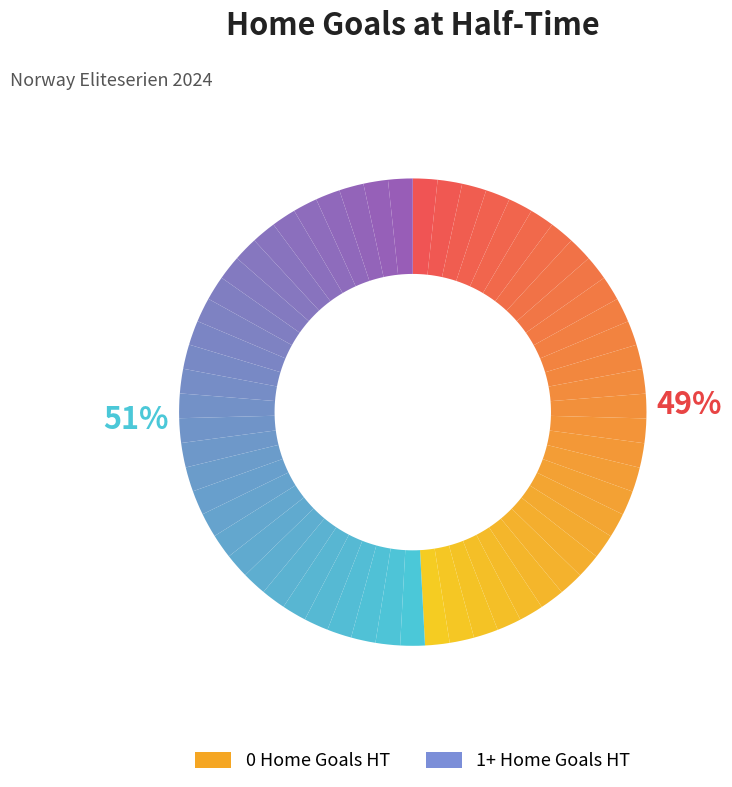

Combined, do 1+ Home Goals HT and 0 Home Goals HT account for over 50%?

Yes